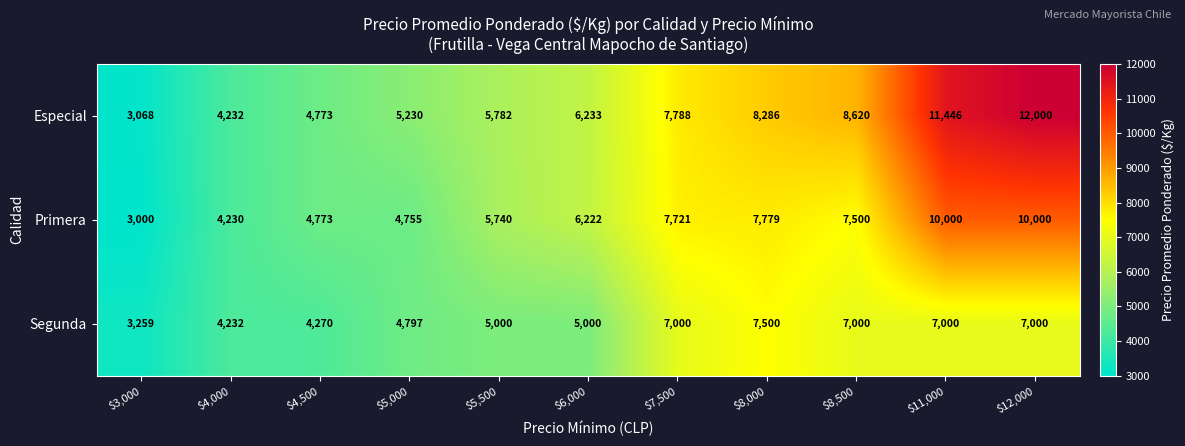

What is the lowest value of the Segunda series?

3259